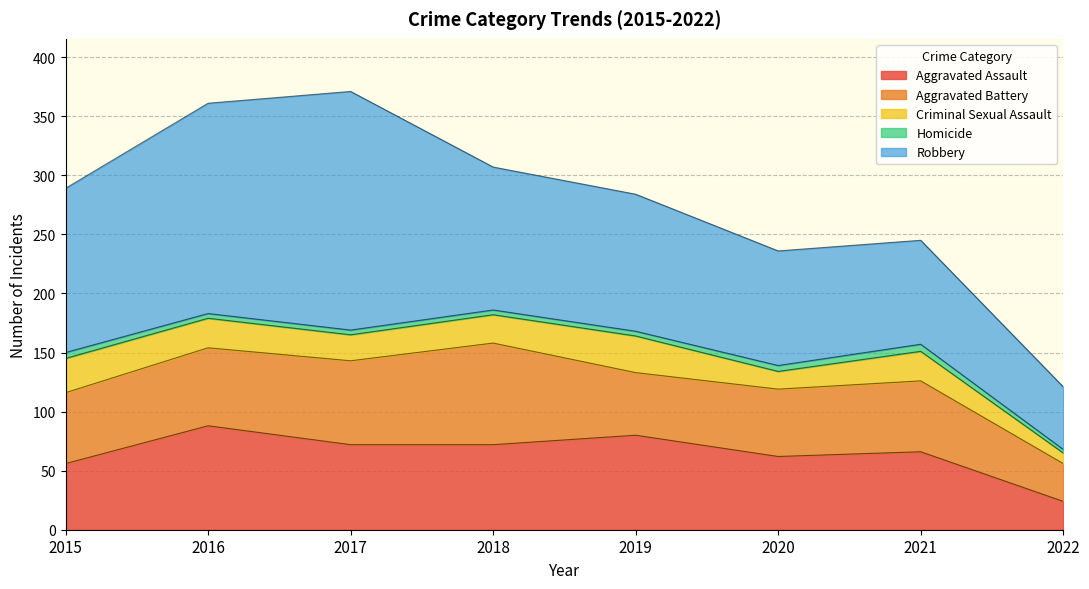

True or false: Criminal Sexual Assault and Aggravated Battery intersect in this chart.

False